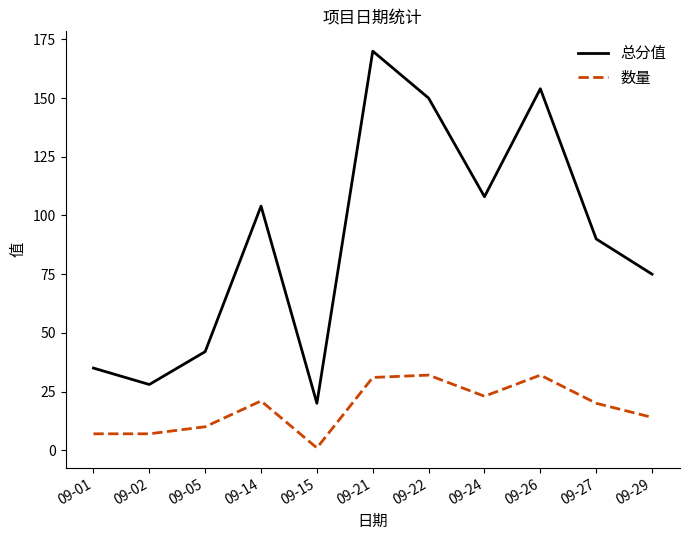

Reading left to right, transcribe all the data shown in this chart.

总分值: 09-01=35	09-02=28	09-05=42	09-14=104	09-15=20	09-21=170	09-22=150	09-24=108	09-26=154	09-27=90	09-29=75
数量: 09-01=7	09-02=7	09-05=10	09-14=21	09-15=1	09-21=31	09-22=32	09-24=23	09-26=32	09-27=20	09-29=14